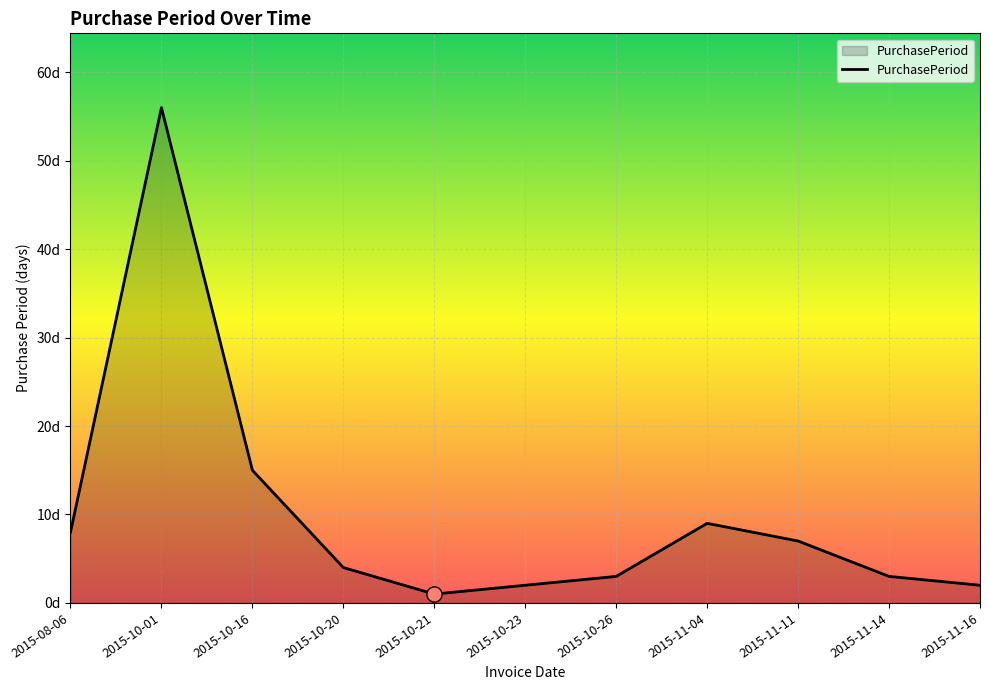

Does the chart have visible grid lines?

Yes